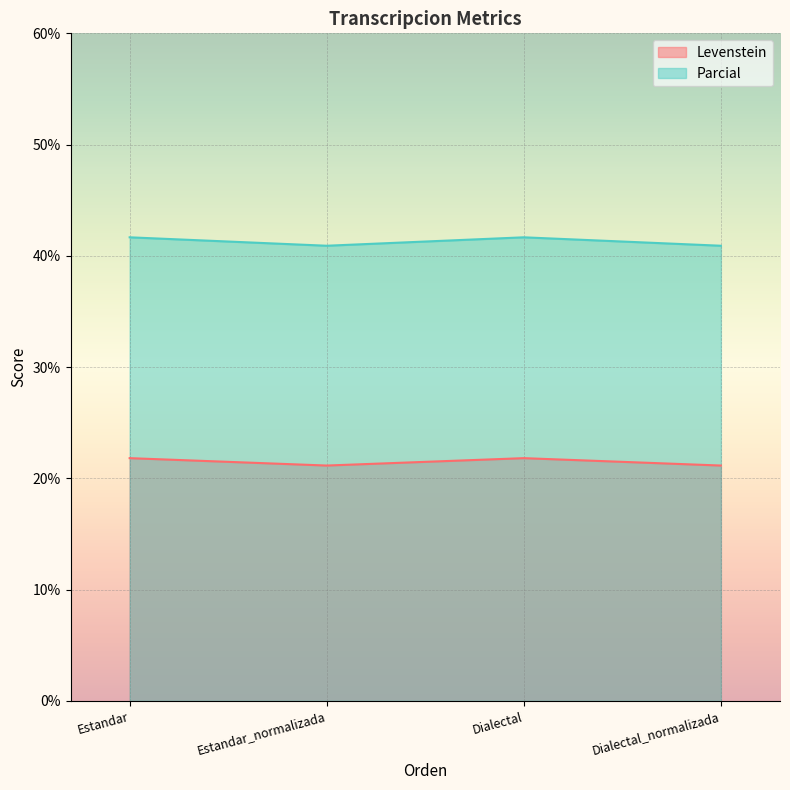

What is the sum of all Parcial values?

165.2